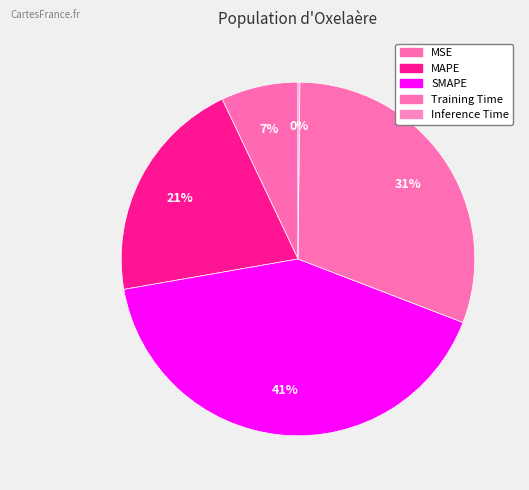

Is it true that Training Time is 31% of the pie?

True